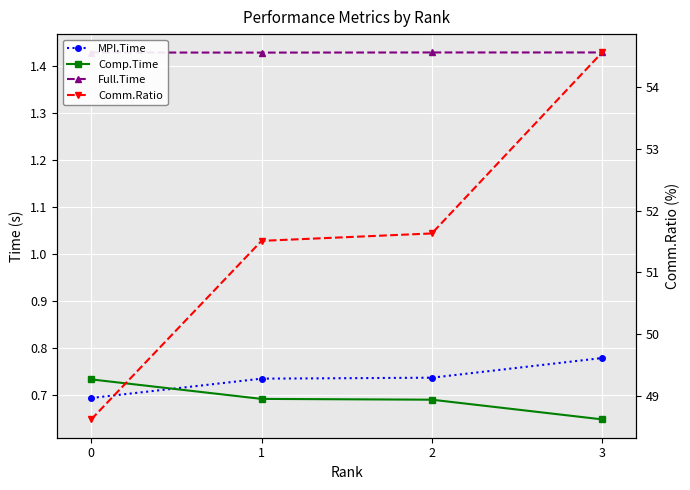

Count the Comp.Time values in the range 0 to 1.

4